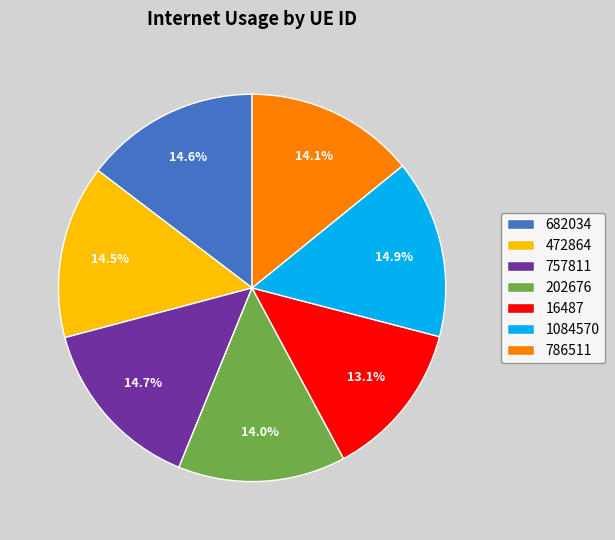

True or false: 757811 accounts for 3% of the total.

False